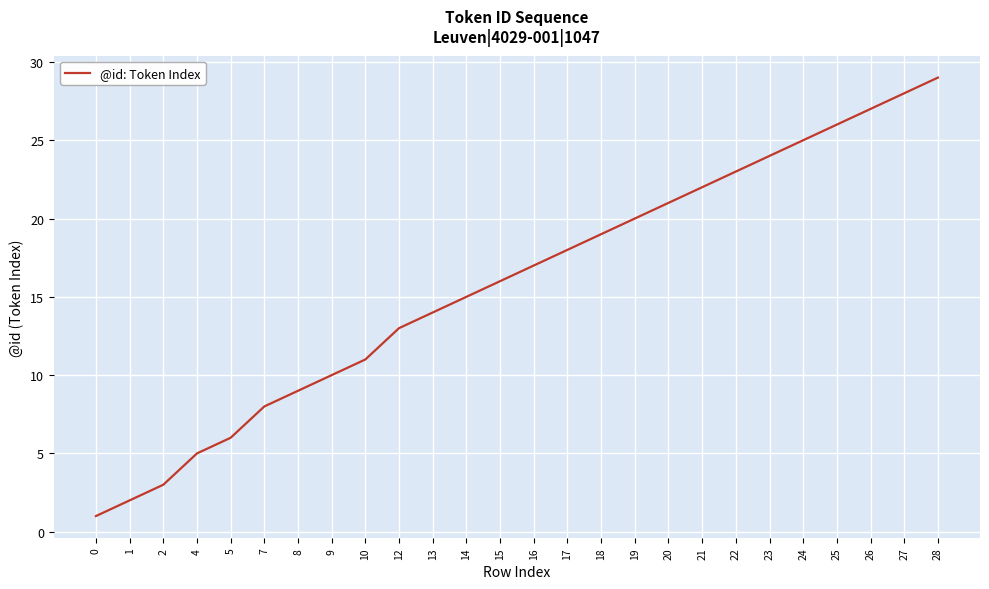

Approximately how many times larger is the value at 17 compared to 9?

1.8